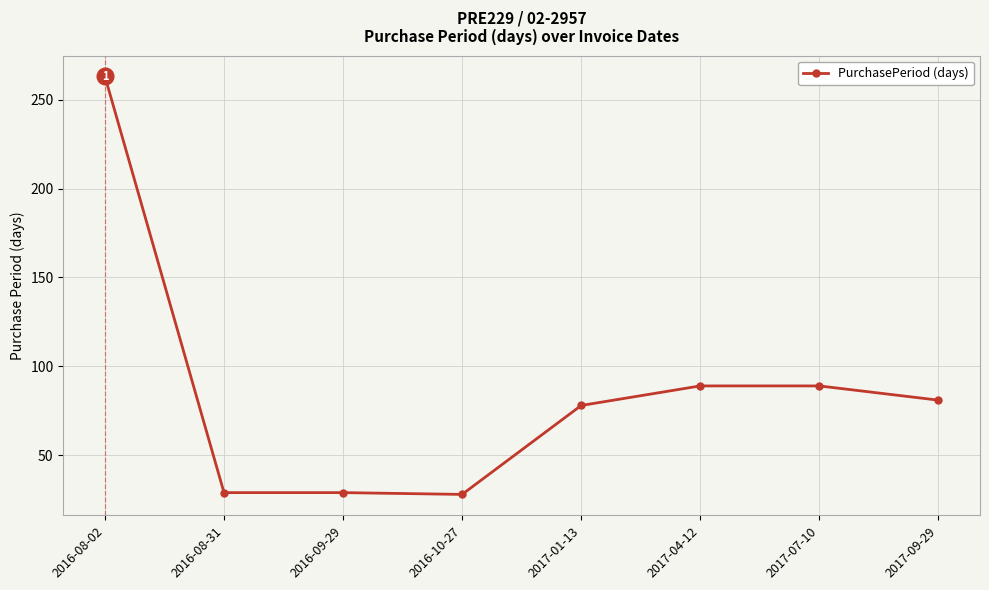

The value at 2017-04-12 is 89. True or false?

True